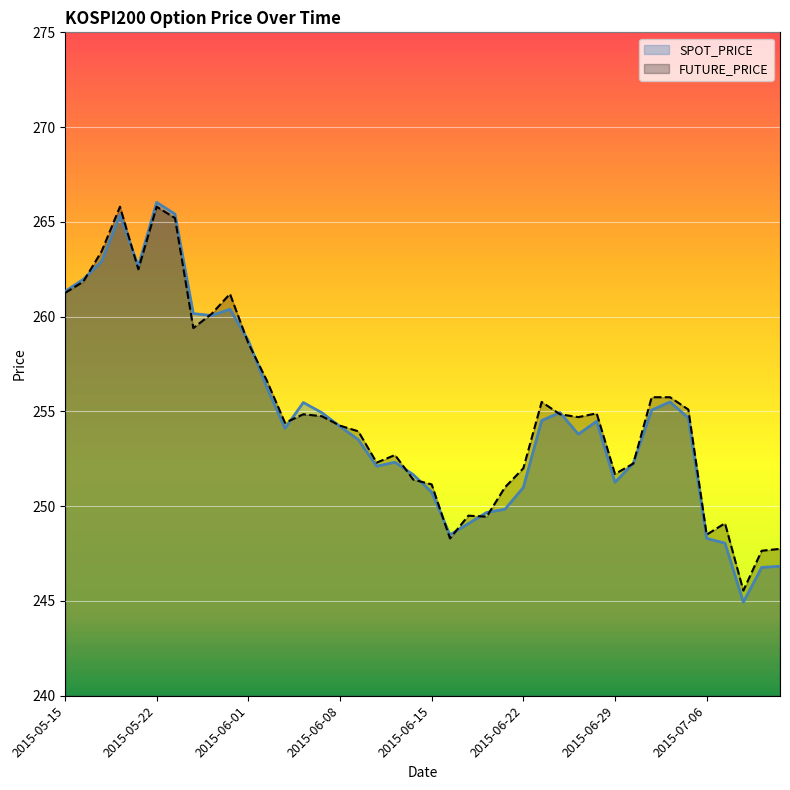

After their last crossing, which series has the higher values: FUTURE_PRICE or SPOT_PRICE?

FUTURE_PRICE